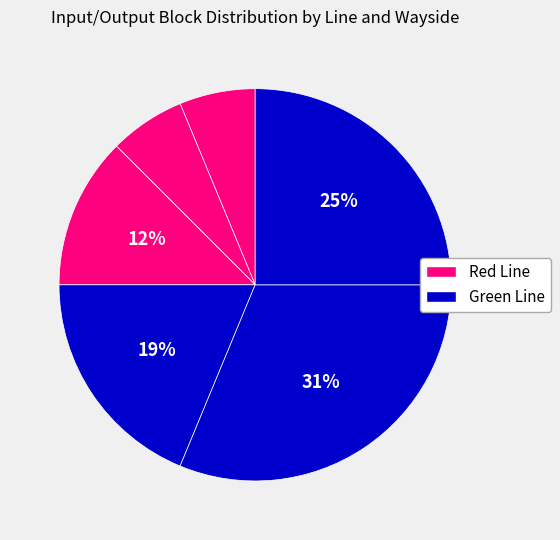

Count the number of slices in the pie.

6